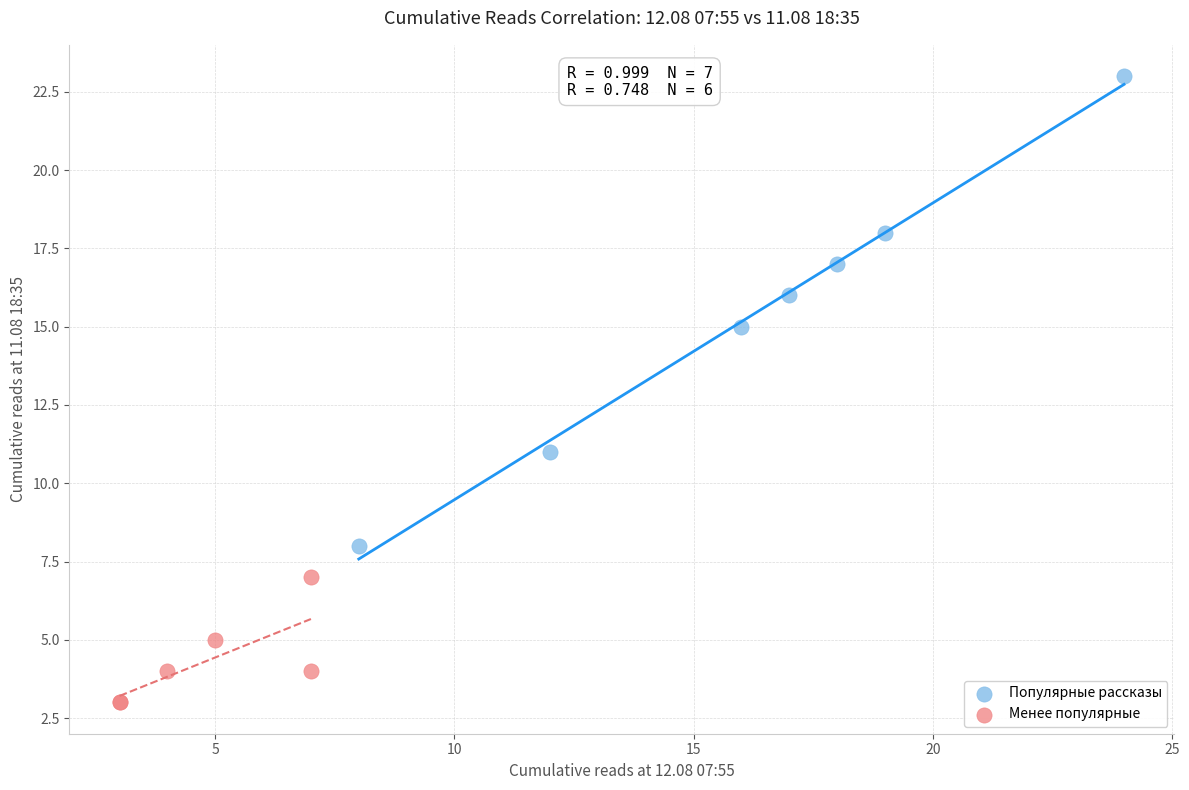

Which series has the largest Y range (max minus min)?

Популярные рассказы